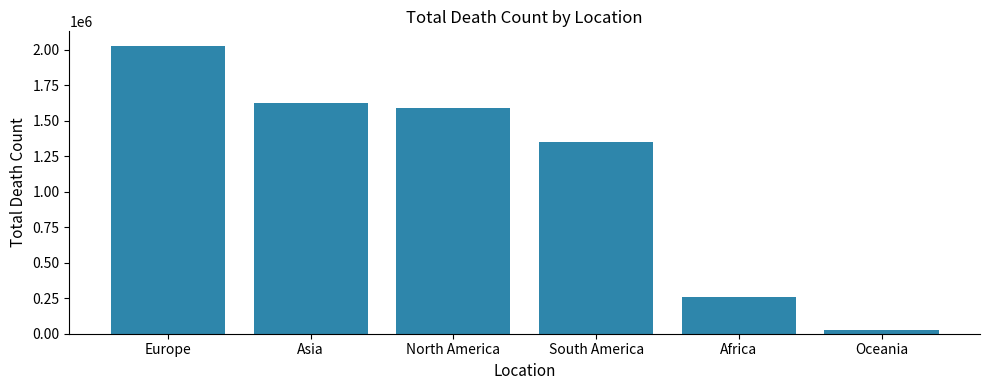

What is the change in value from South America to Oceania?

-1326665